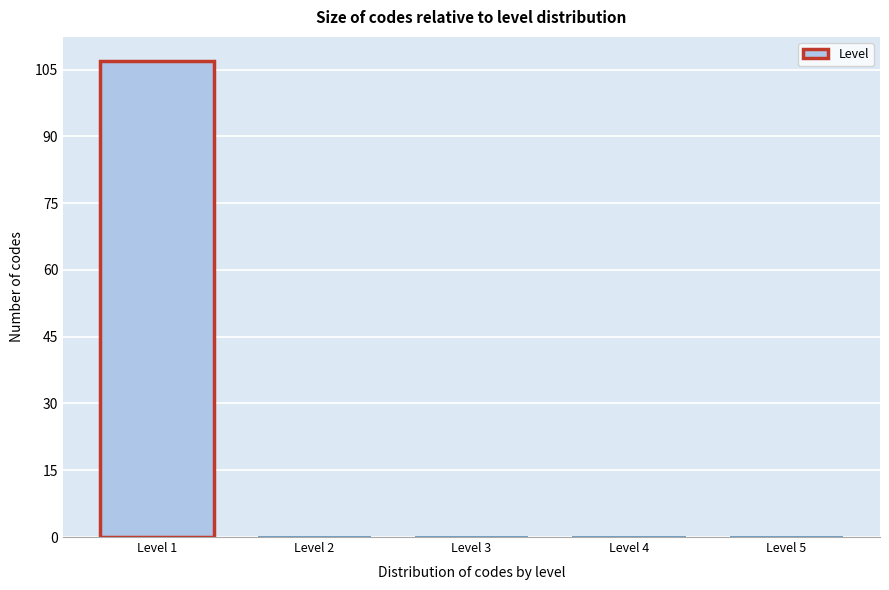

Reading right to left, extract all data points from this chart.

Level 5=0	Level 4=0	Level 3=0	Level 2=0	Level 1=107